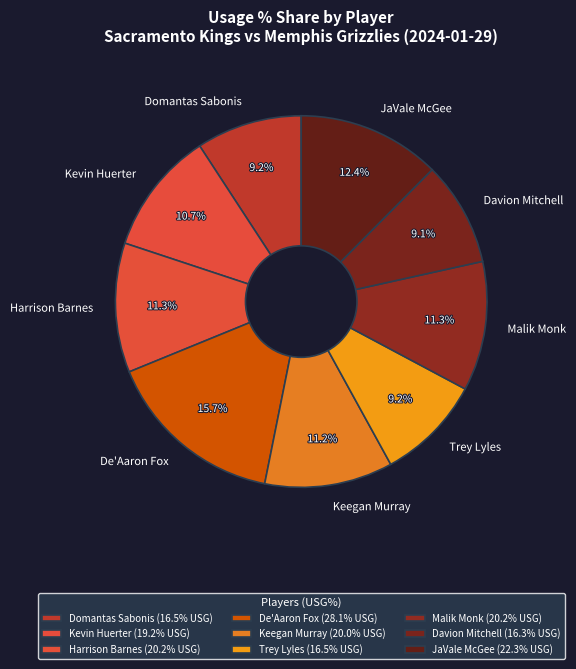

Approximately how many times larger is the value at Malik Monk compared to Trey Lyles?

1.2